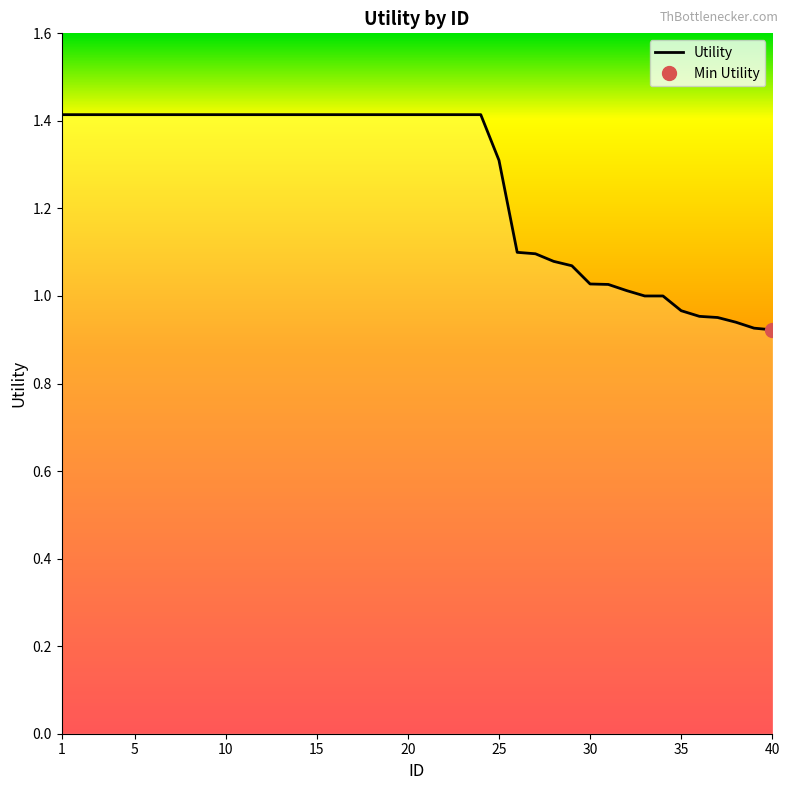

Reading left to right, transcribe all the data shown in this chart.

1.4	1.4	1.4	1.4	1.4	1.4	1.4	1.4	1.4	1.4	1.4	1.4	1.4	1.4	1.4	1.4	1.4	1.4	1.4	1.4	1.4	1.4	1.4	1.4	1.3	1.1	1.1	1.1	1.1	1.0	1.0	1.0	1.0	1.0	1.0	1.0	1.0	0.9	0.9	0.9